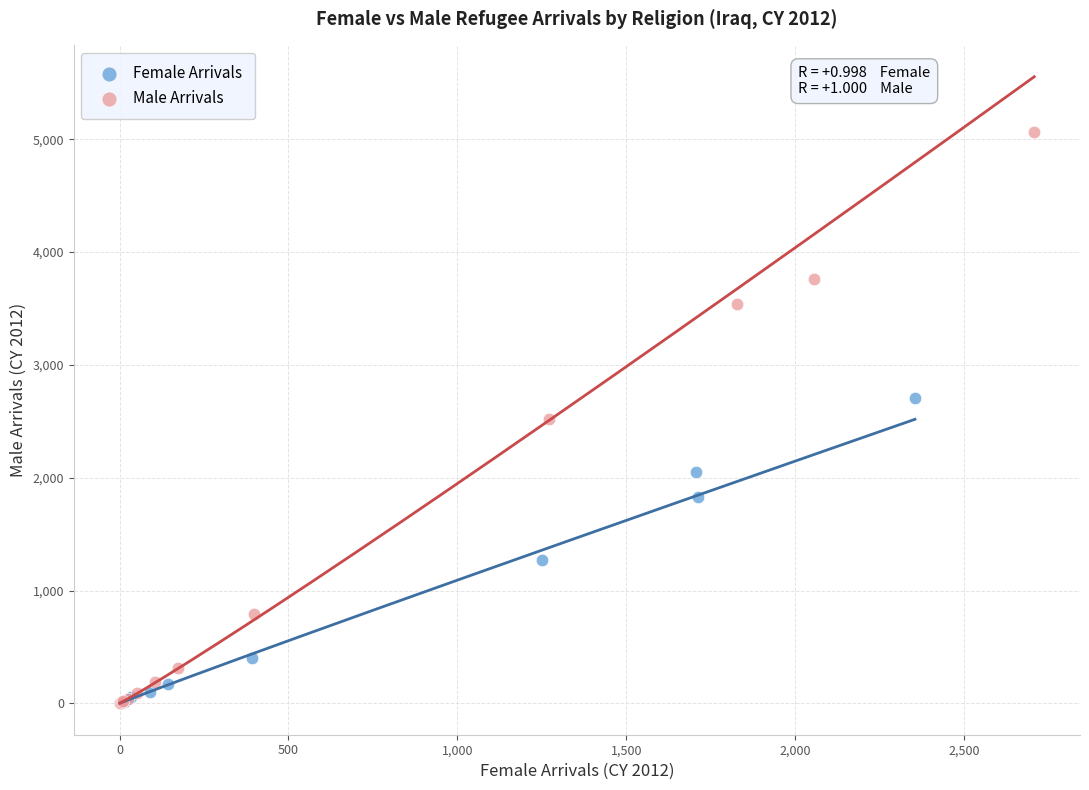

What are all the series names shown in the legend?

Female Arrivals, Male Arrivals